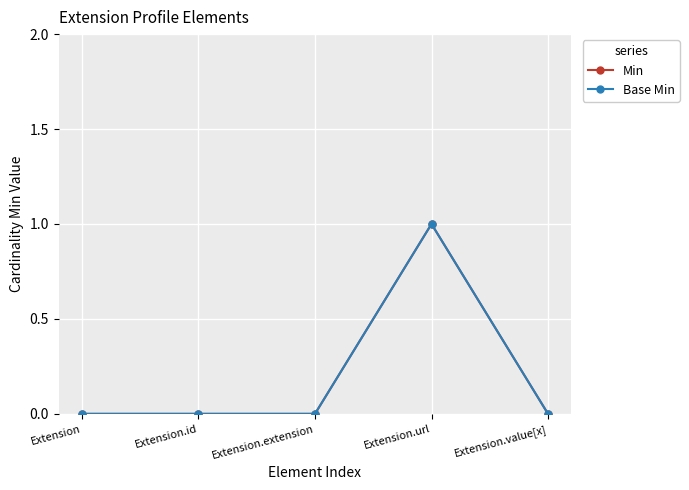

Does the chart have visible grid lines?

Yes